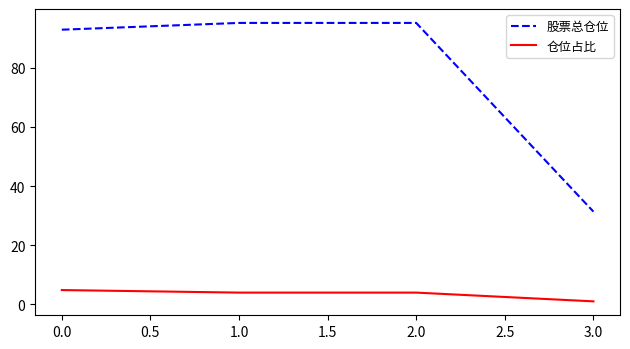

How many lines are shown in the chart?

2